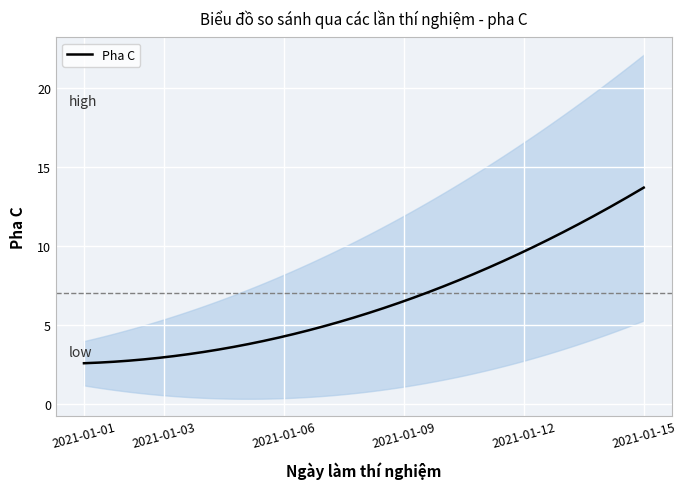

The chart shows a value of 3 at 2021-01-13. True or false?

False